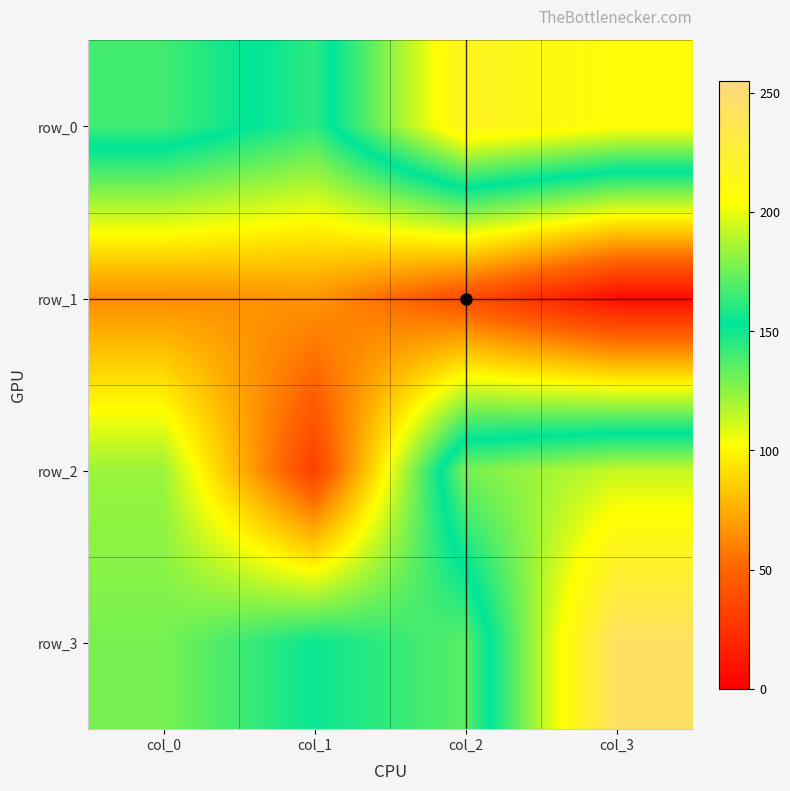

The row_3 series shows 238 at col_1. True or false?

False